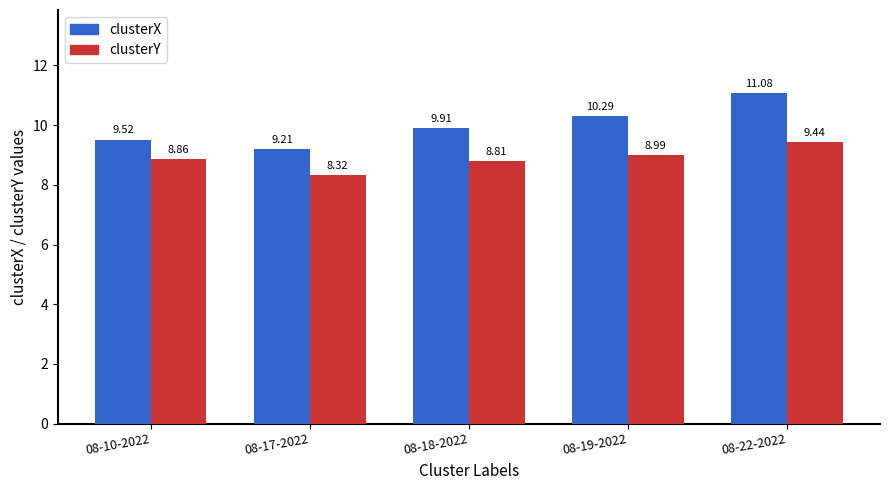

What position from the left is 08-19-2022?

4